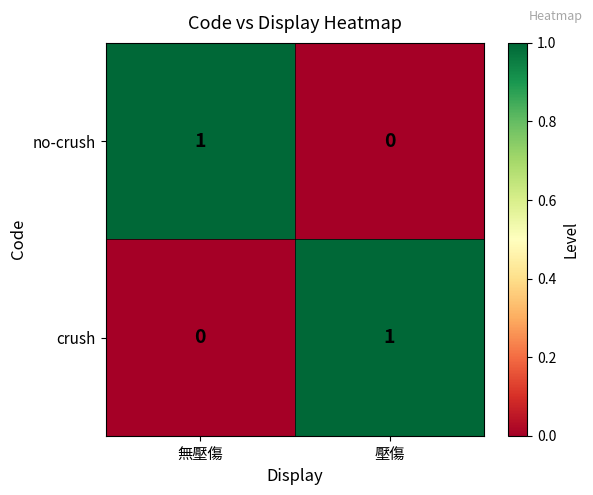

Rank the categories by no-crush value from lowest to highest.

壓傷, 無壓傷